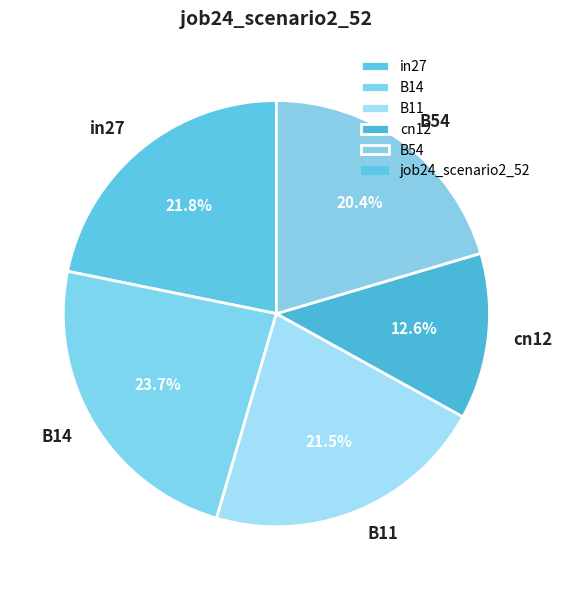

Is it true that B54 is 30% of the pie?

False